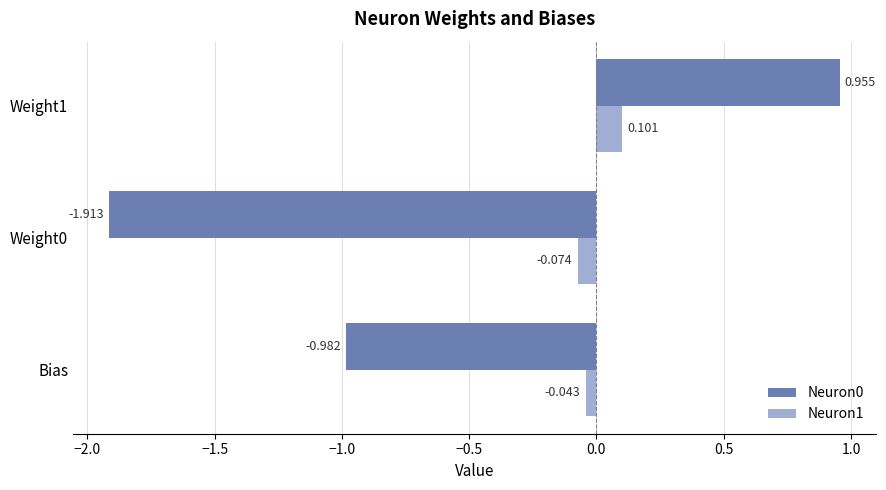

Is the value of Neuron0 at Bias greater than the value of Neuron1 at Bias?

No